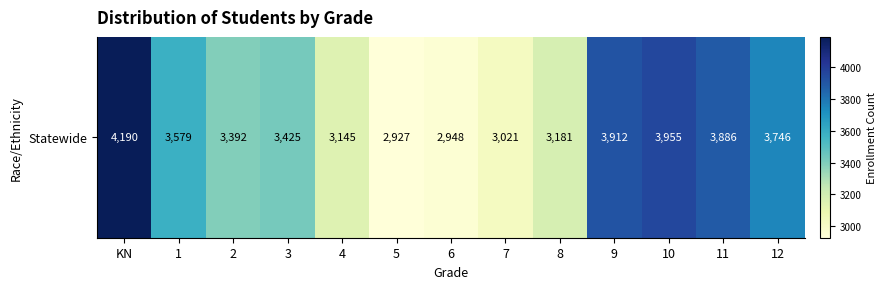

True or false: the data shows 4573 at 7.

False